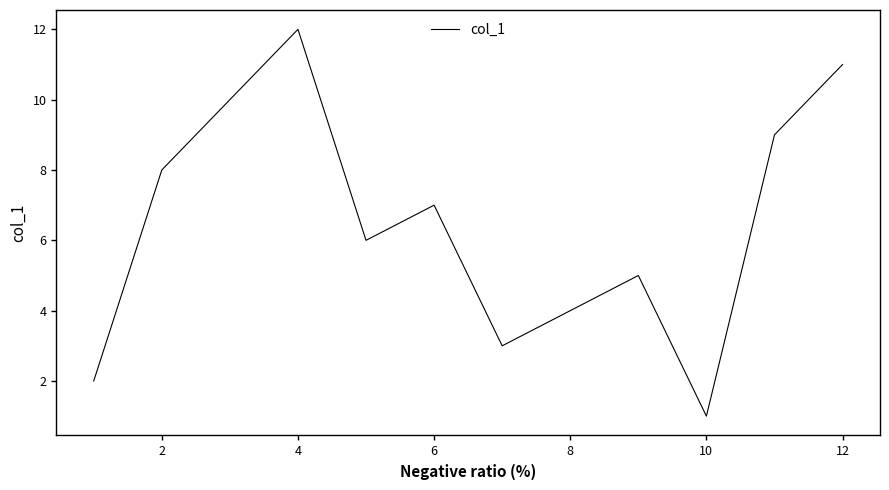

What is the maximum value shown in the chart?

12